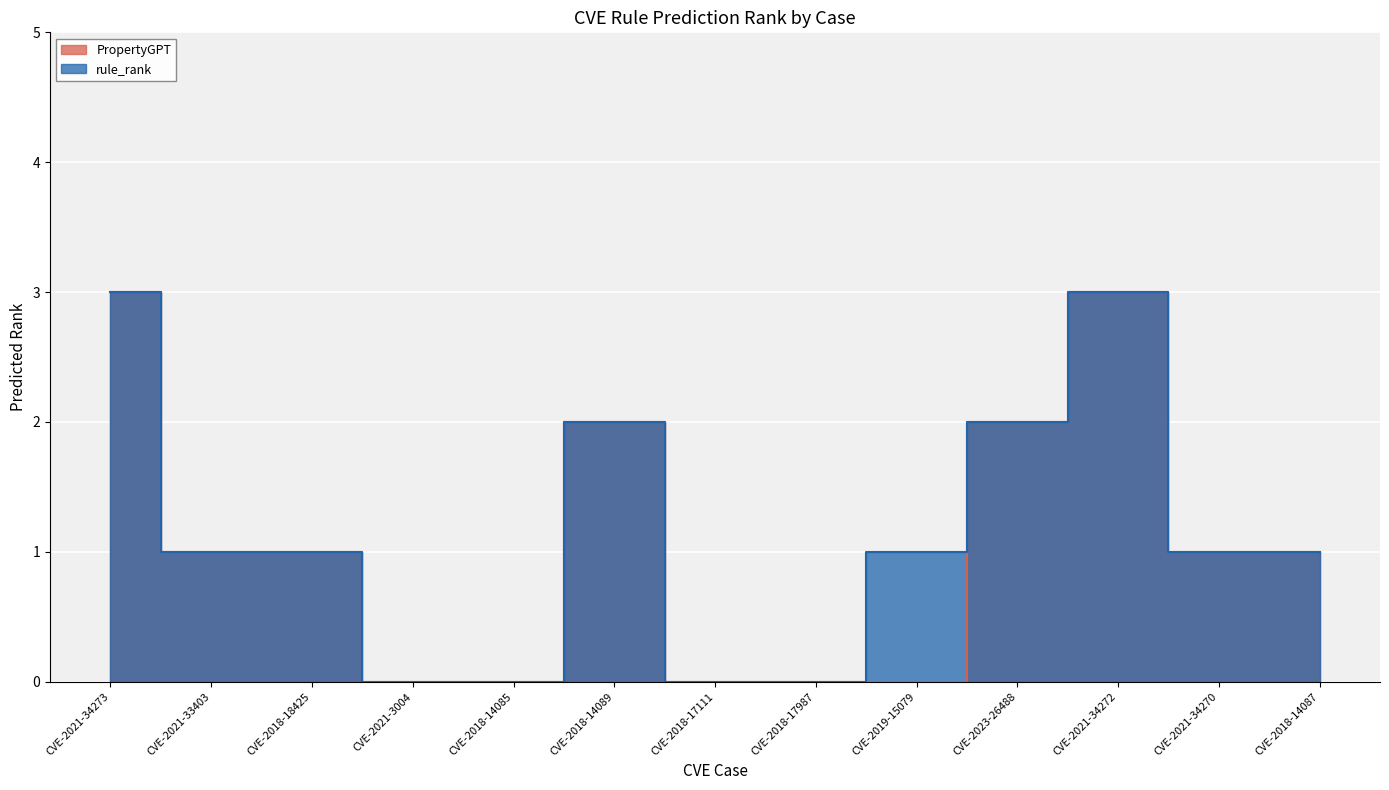

List the series in order of their overall mean, highest first.

rule_rank, PropertyGPT